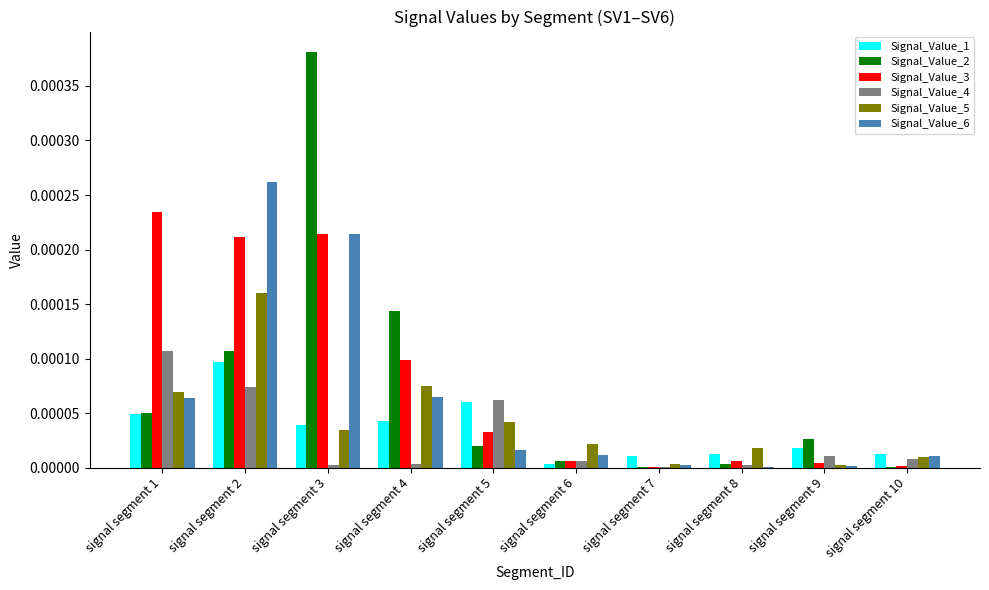

True or false: Signal_Value_2 has a value of 0.0 at signal segment 7.

True